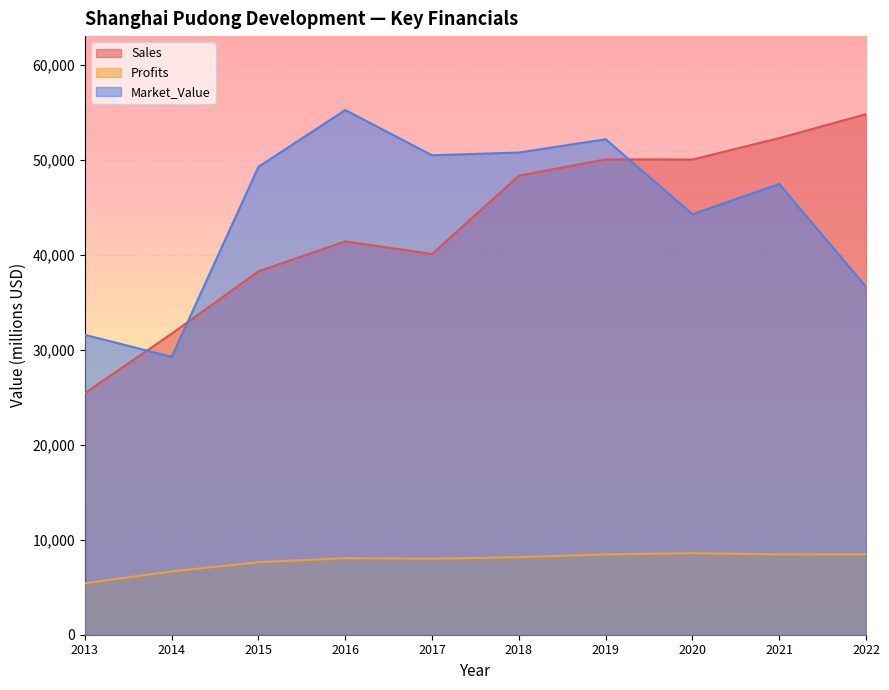

Between 2014 and 2015, which series saw the biggest shift?

Market_Value